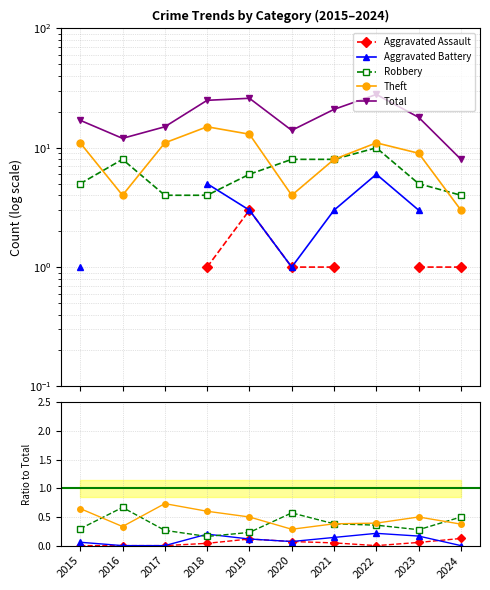

True or false: Theft and Aggravated Battery cross at least once.

False